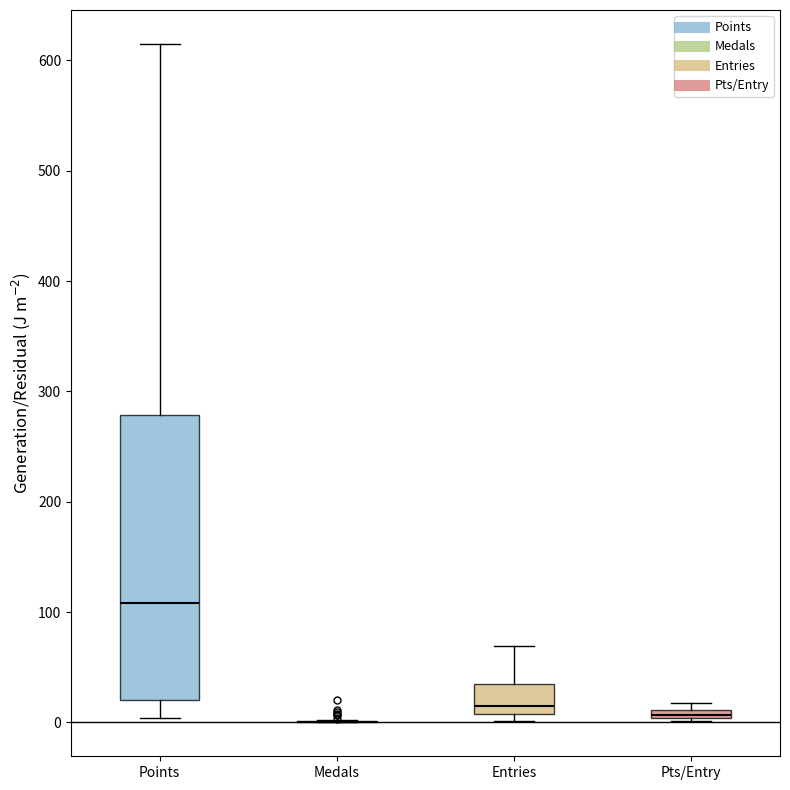

Comparing the boxes themselves (not the whiskers), which one is the tallest?

Points